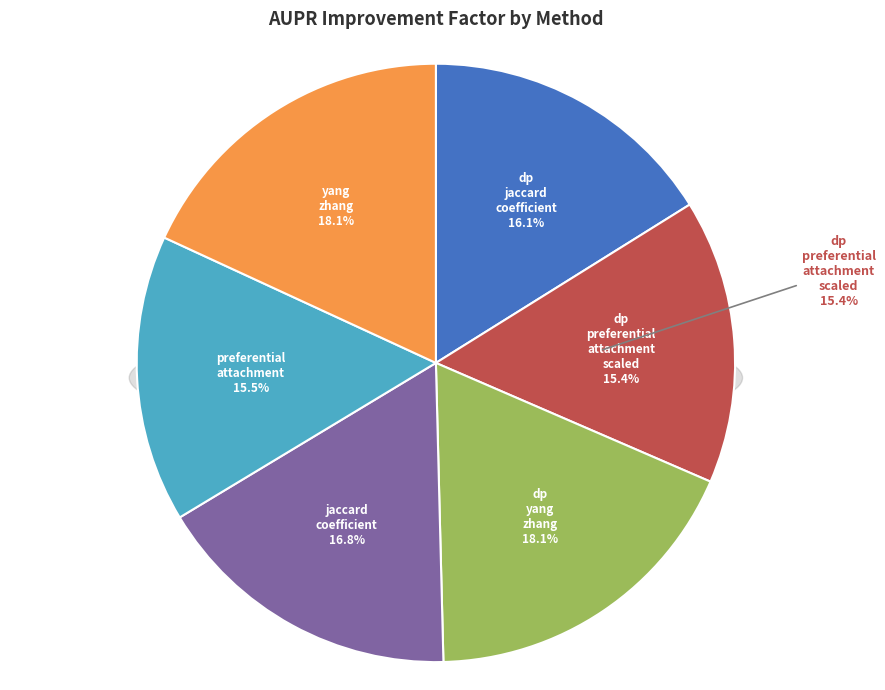

Does any single category account for the majority?

No